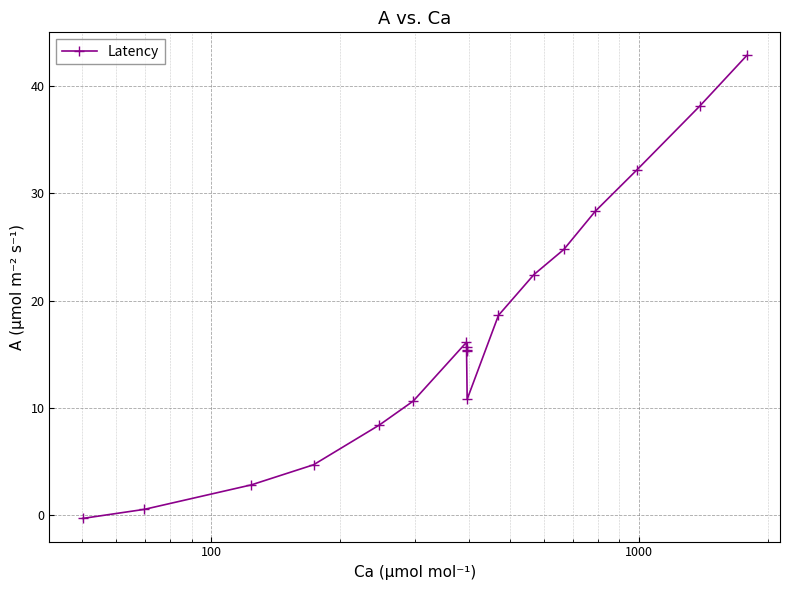

True or false: there are more than 0 points higher than both neighbors.

True